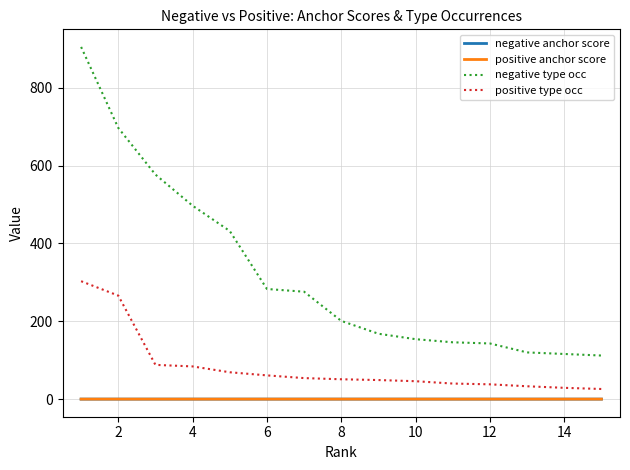

Which series has the largest total across all categories?

negative type occ